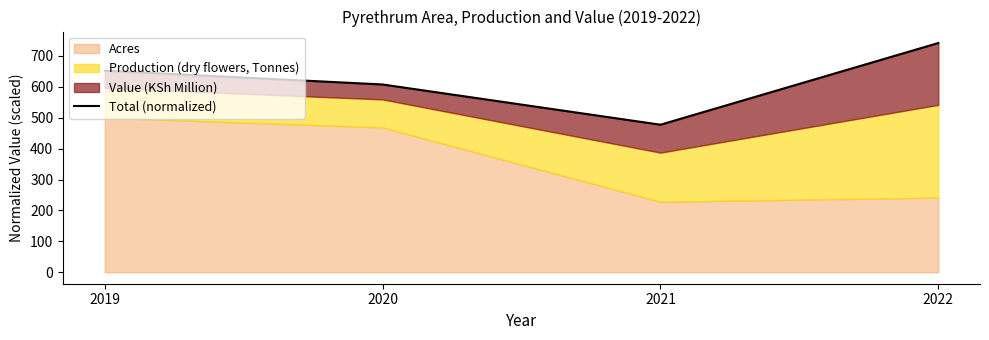

Reading left to right, list all the values displayed in this chart.

2019=652.1	2020=607.4	2021=477.3	2022=741.5